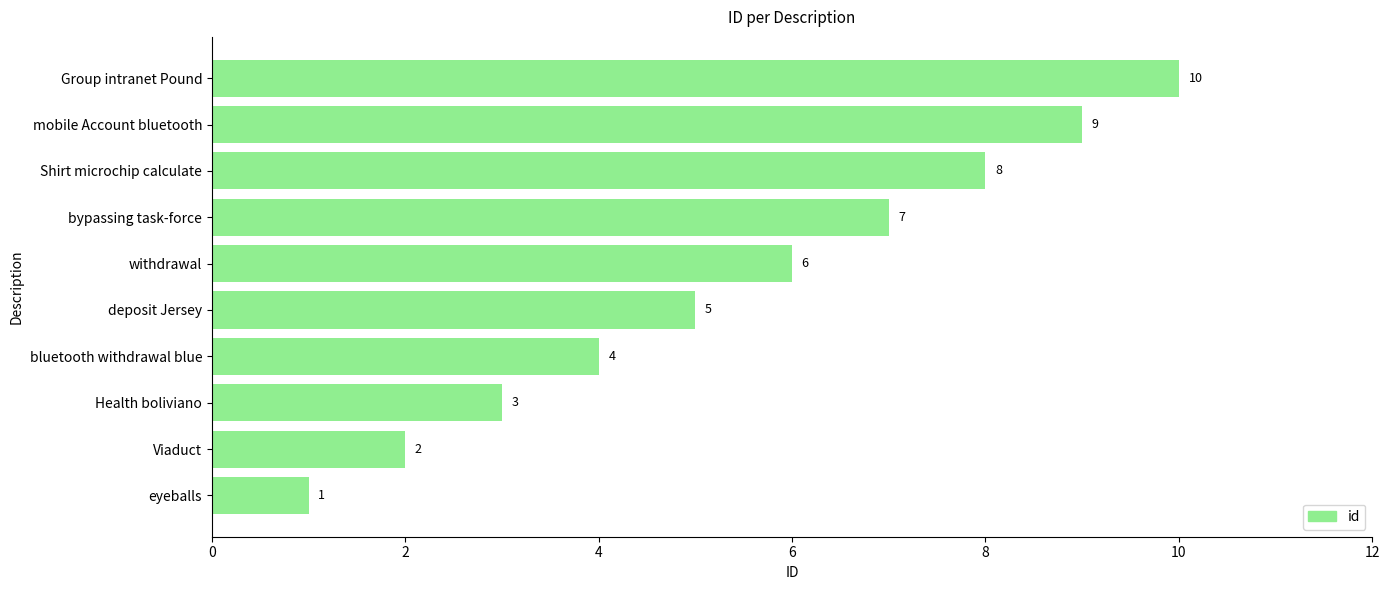

List the labels in order of value, largest first.

Group intranet Pound, mobile Account bluetooth, Shirt microchip calculate, bypassing task-force, withdrawal, deposit Jersey, bluetooth withdrawal blue, Health boliviano, Viaduct, eyeballs